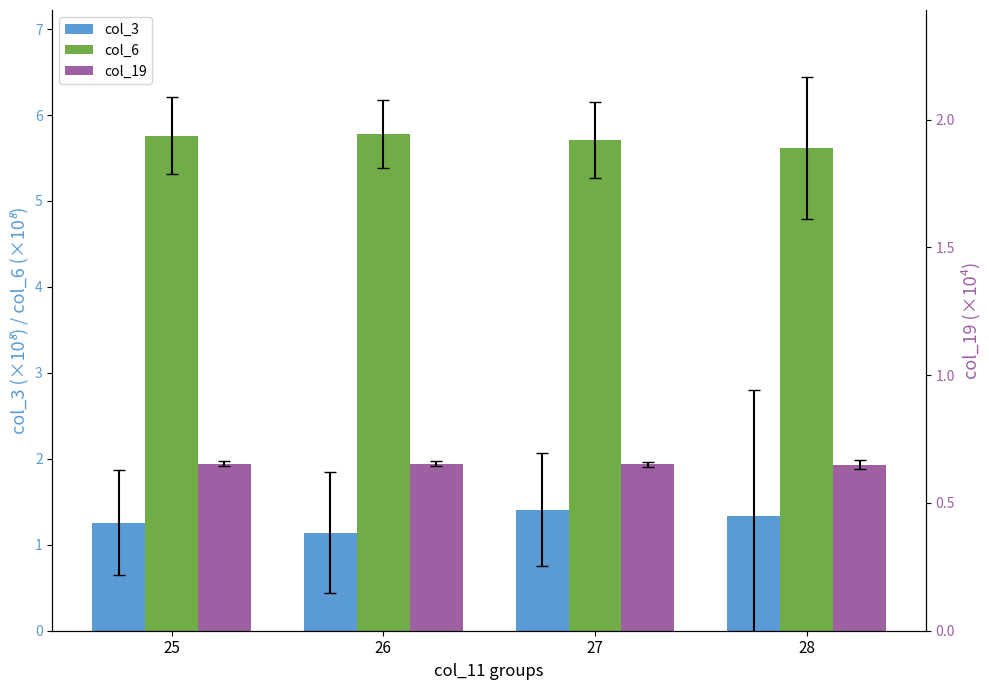

Reading right to left, extract all data points from this chart.

col_3: 28=1.3	27=1.4	26=1.1	25=1.3
col_6: 28=5.6	27=5.7	26=5.8	25=5.8
col_19: 28=1.9	27=1.9	26=1.9	25=1.9